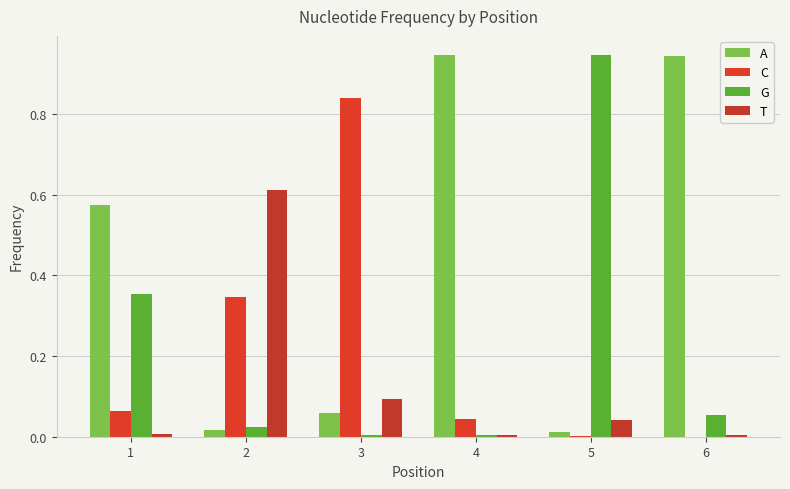

Which category has the lowest value in the G series?

3